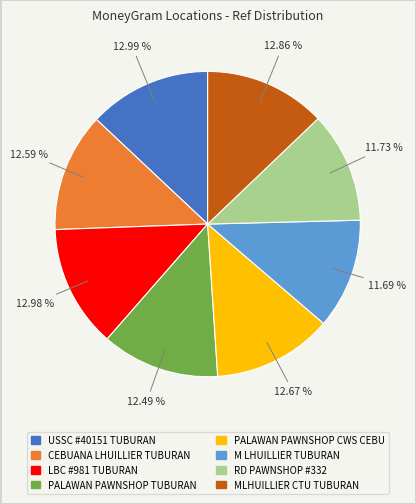

How many slices are in this pie chart?

8